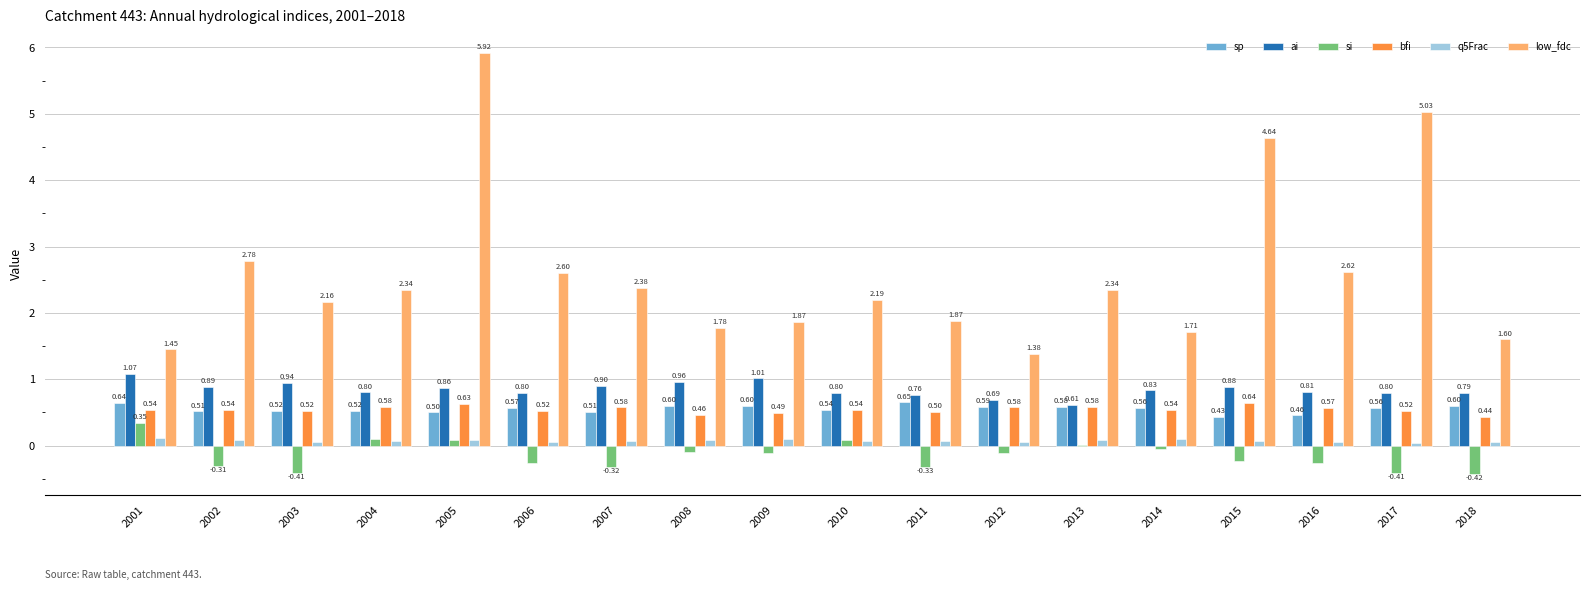

What are all the series names shown in the legend?

sp, ai, si, bfi, q5Frac, low_fdc